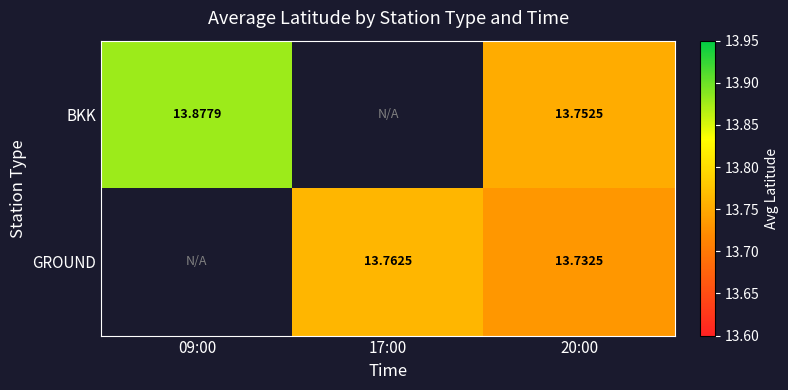

How many data points does each series have?

3